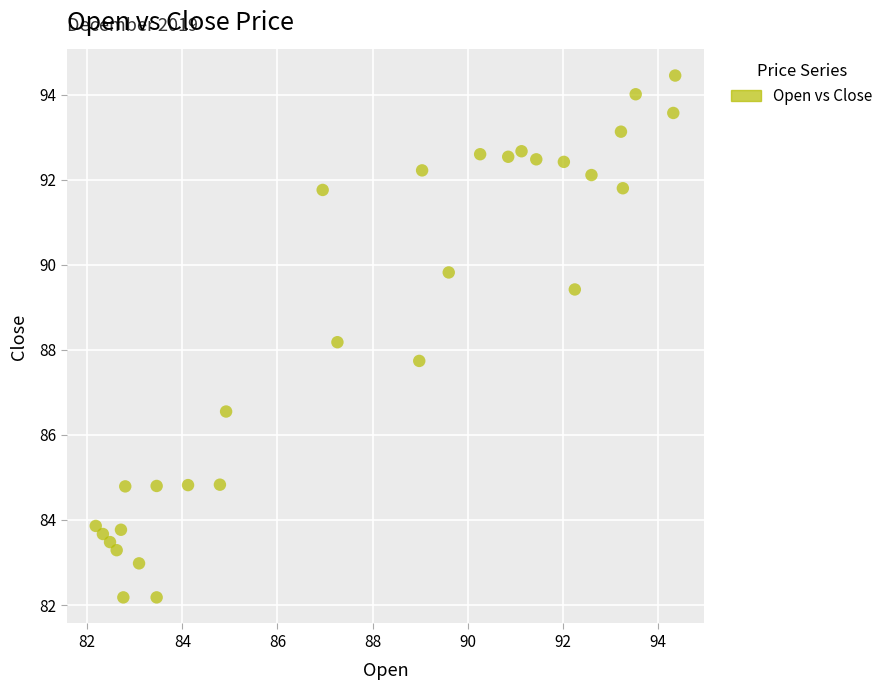

What is the range of Y values (max minus min)?

12.3